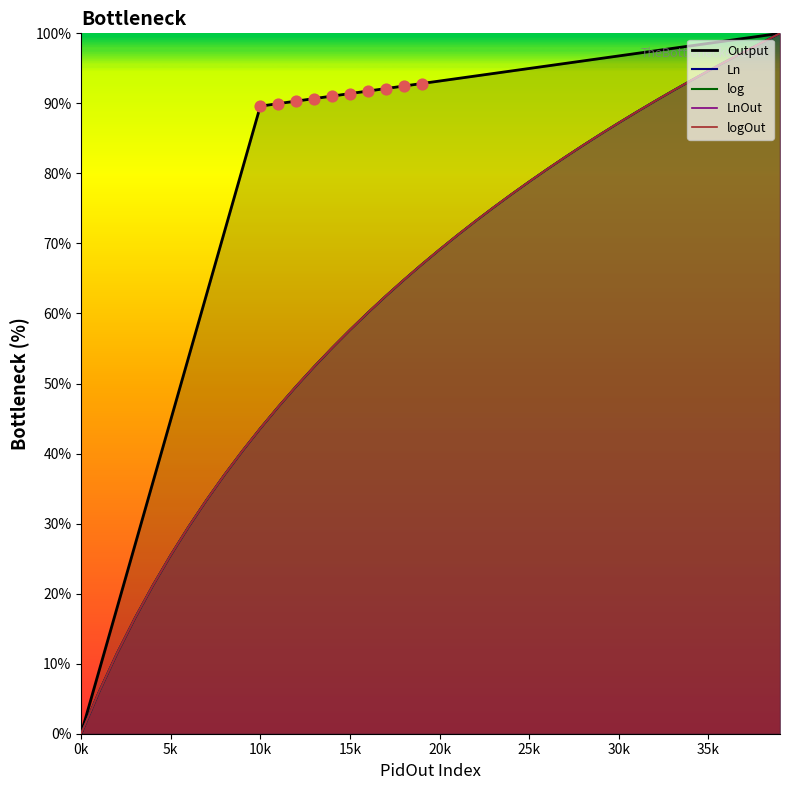

Which has a higher value, 10k or 20k?

20k